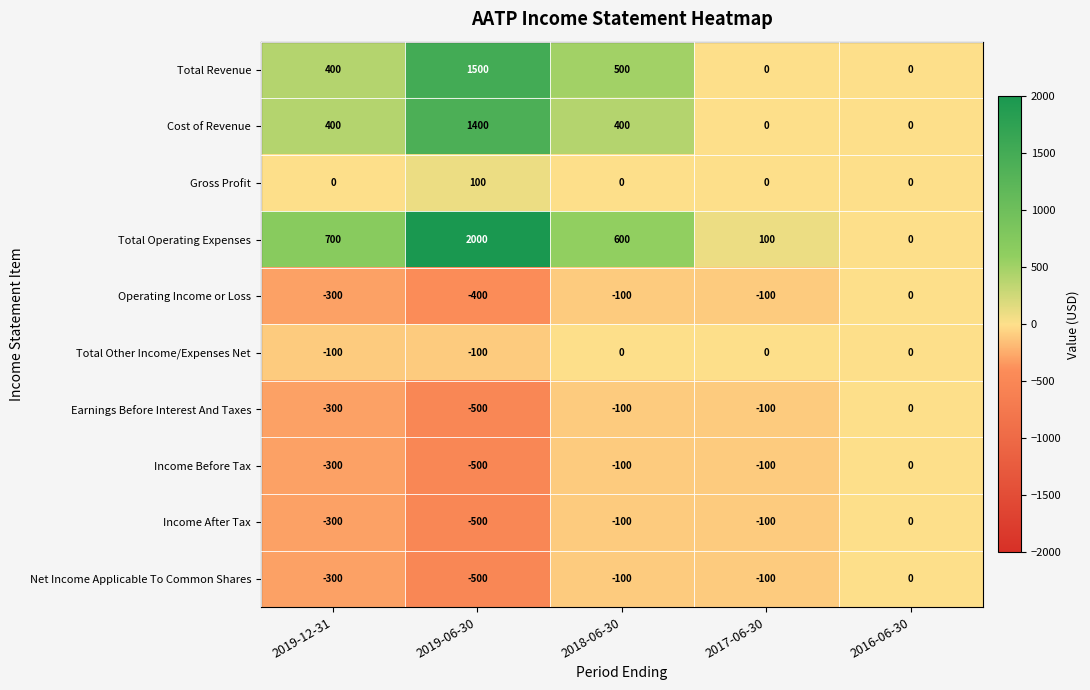

What is the average value of the Earnings Before Interest And Taxes series?

-200